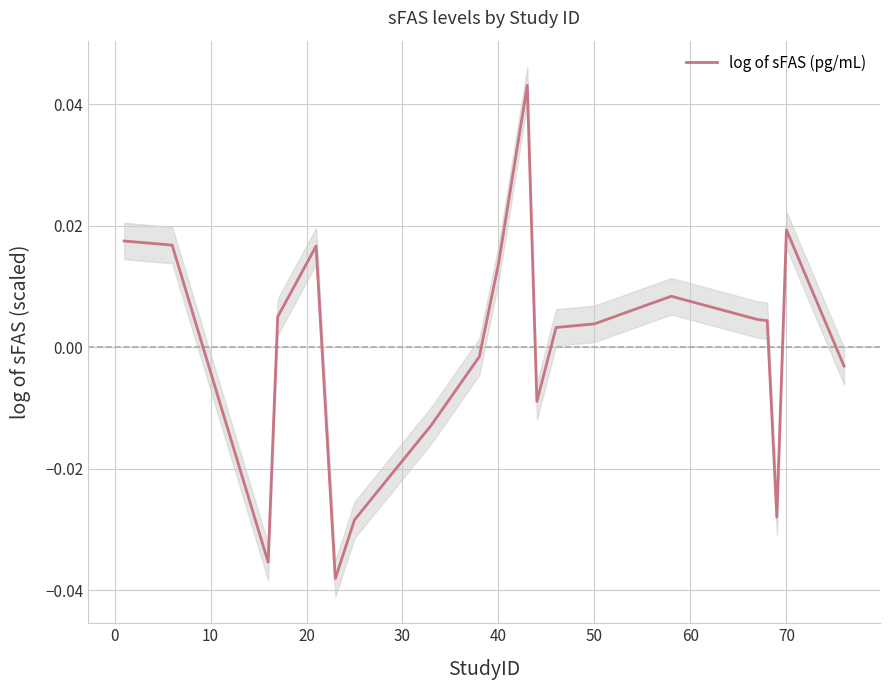

The chart shows a value of -0.0 at 60. True or false?

False